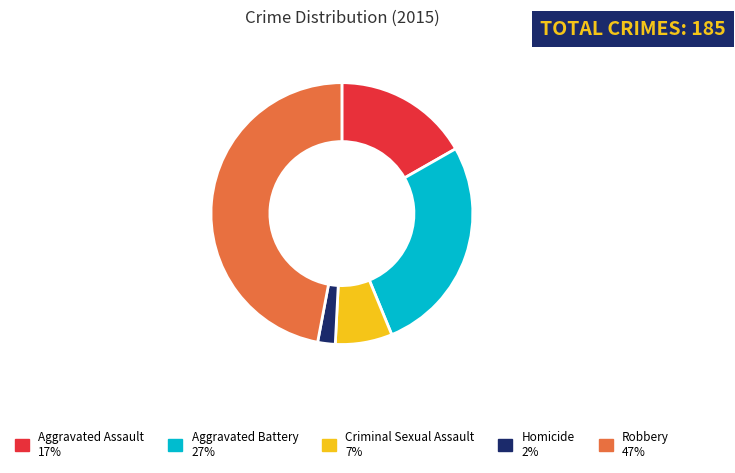

Does any single category account for the majority?

No